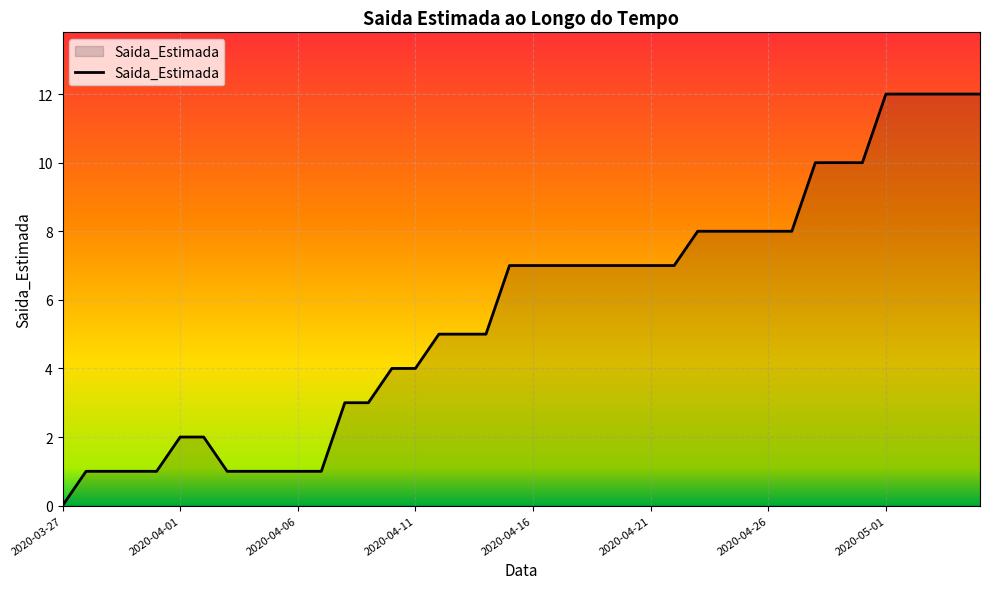

What is the maximum value shown in the chart?

12